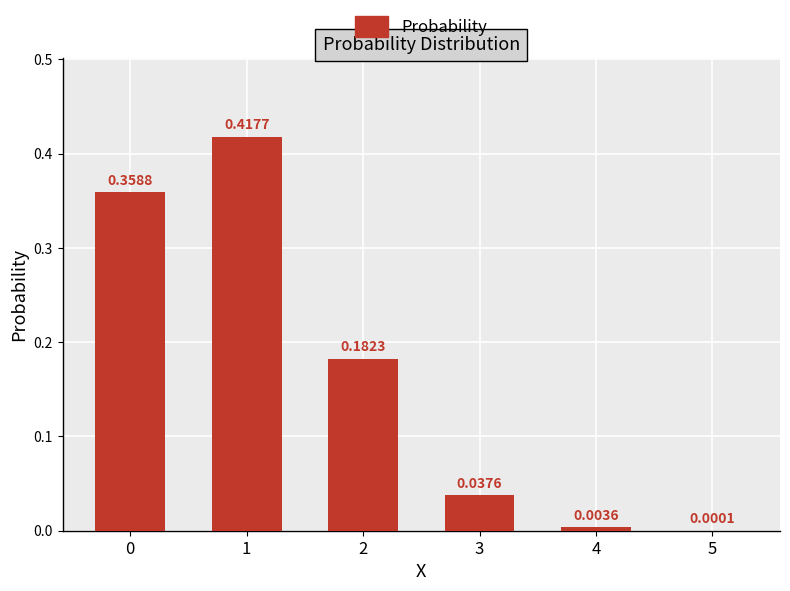

What is the sum of all values?

1.0